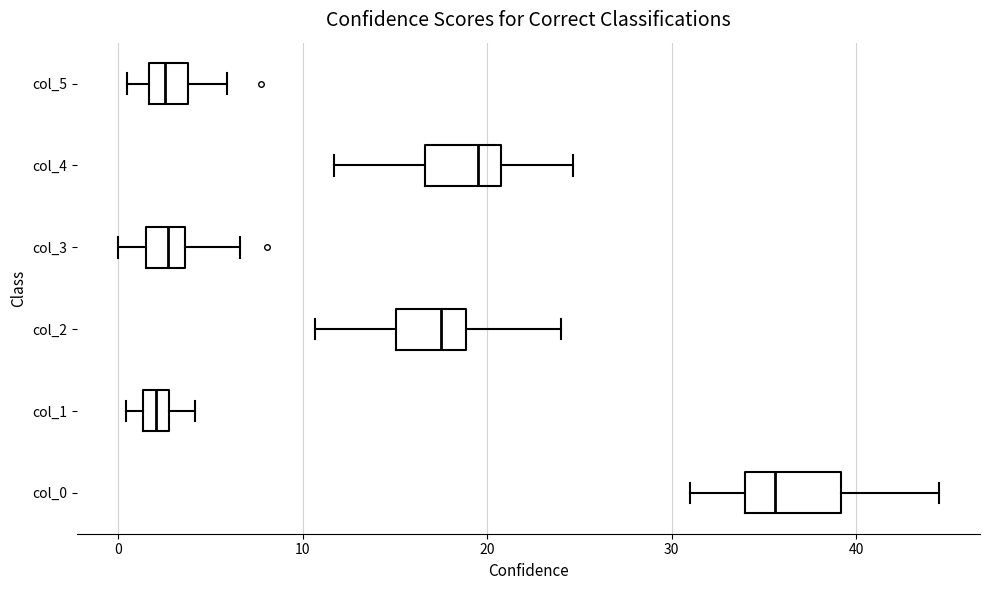

Comparing the boxes themselves (not the whiskers), which one is the widest?

col_0